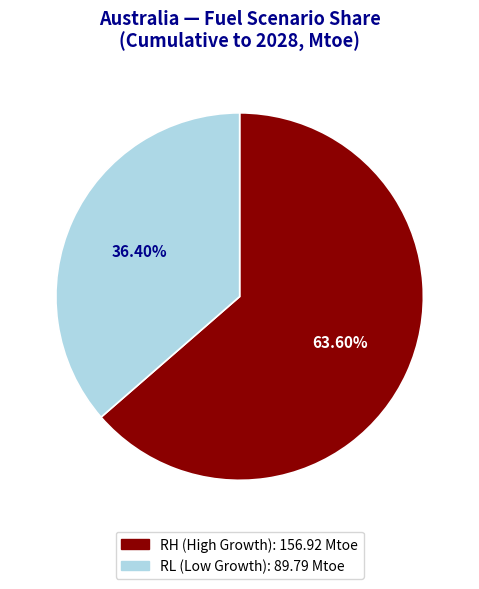

What is the largest slice in the pie chart?

RH